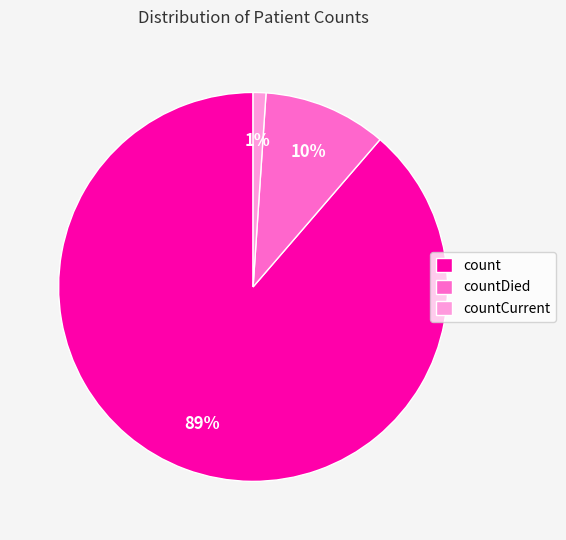

Combined, do countDied and countCurrent account for over 50%?

No